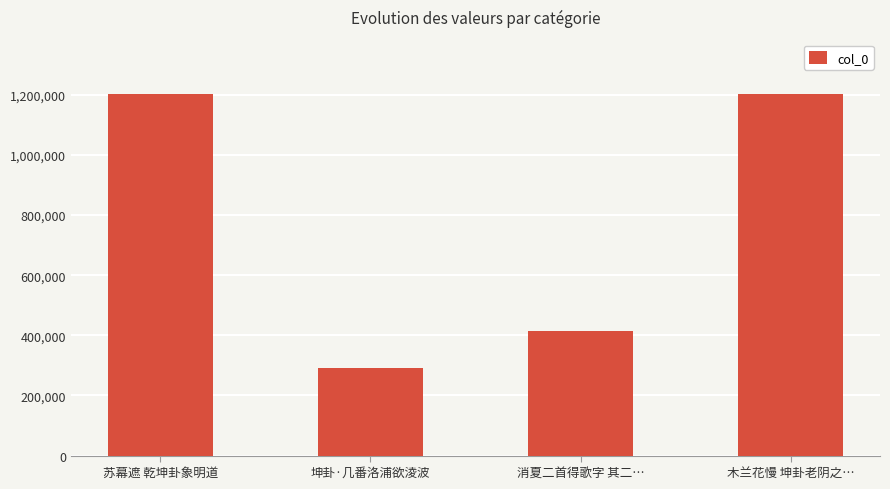

What is the difference between the maximum and minimum values?

910080